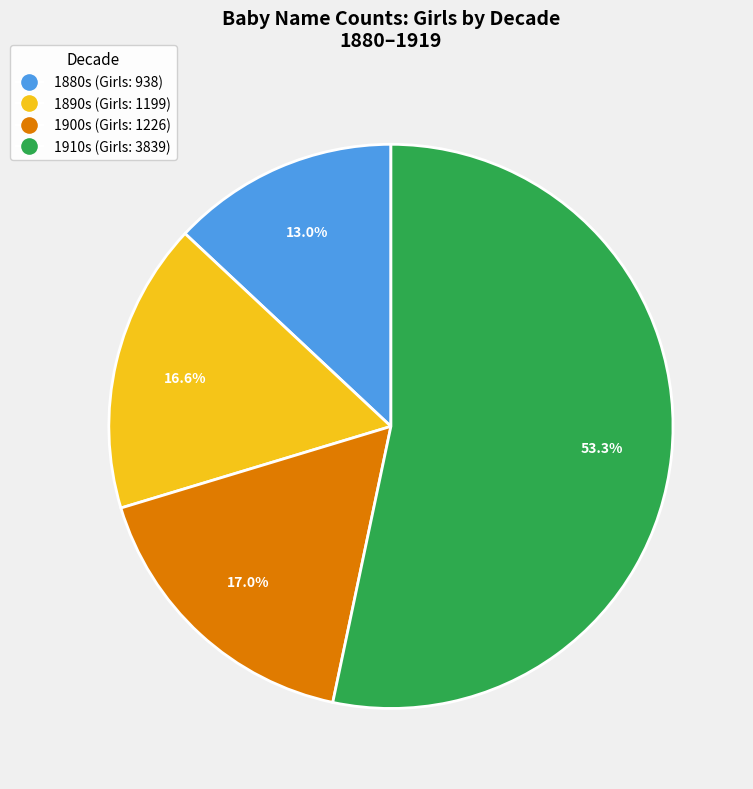

Is there a majority slice in this chart?

Yes